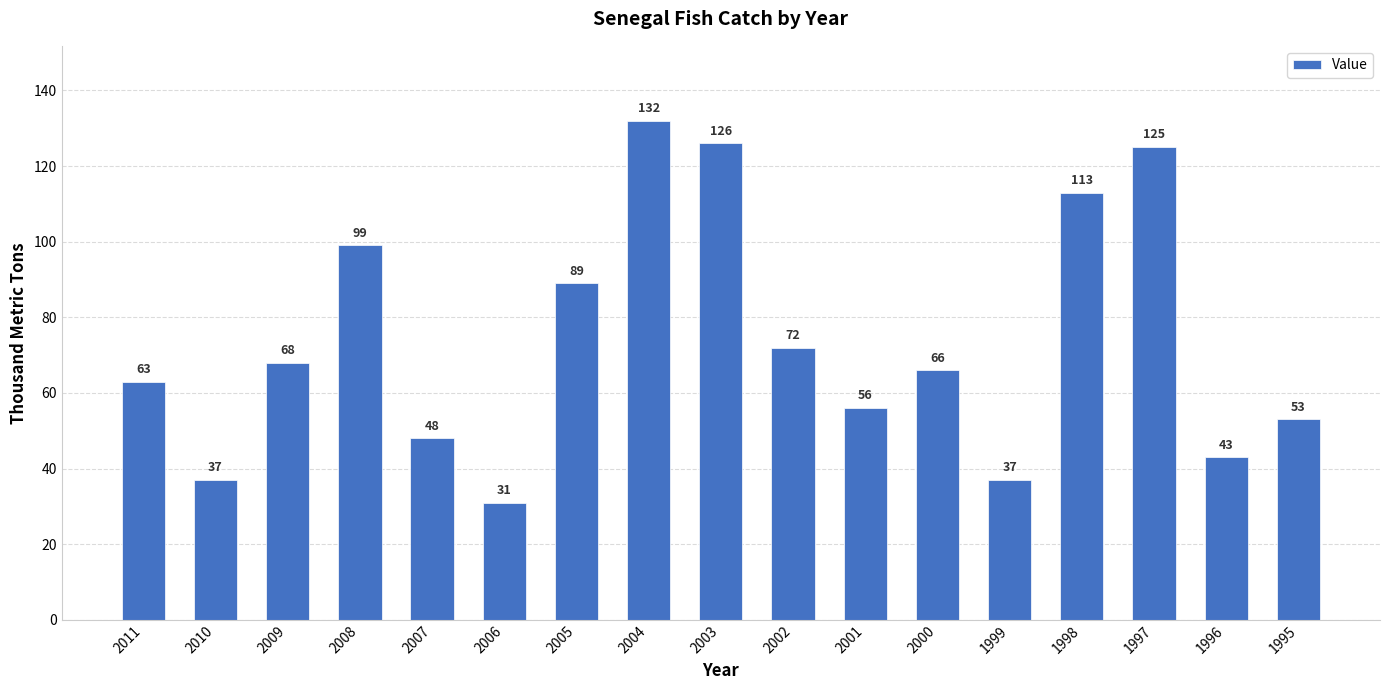

Which label corresponds to the largest value in the chart?

2004